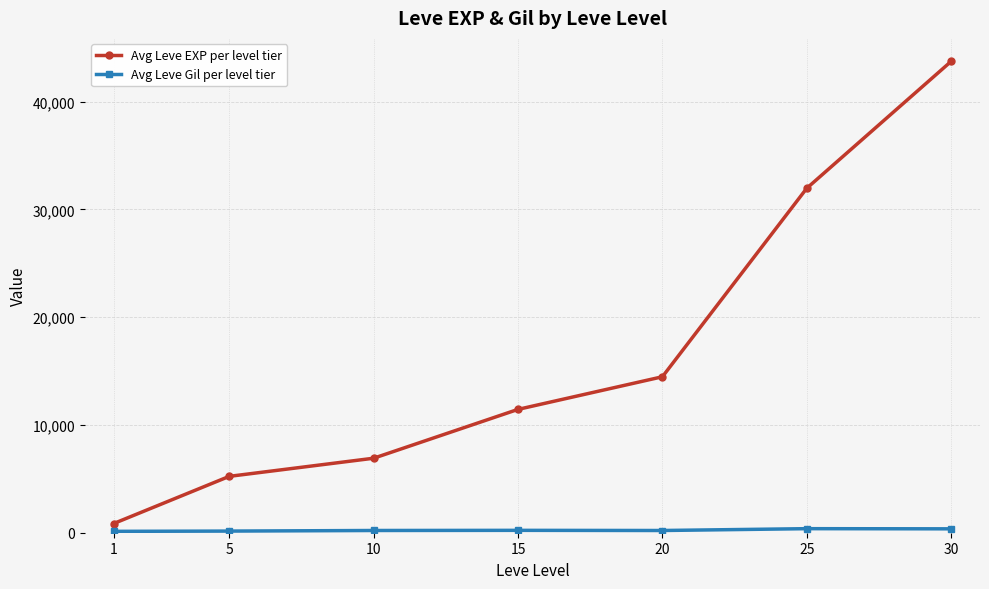

List the labels in order of Avg Leve EXP per level tier value, largest first.

30, 25, 20, 15, 10, 5, 1